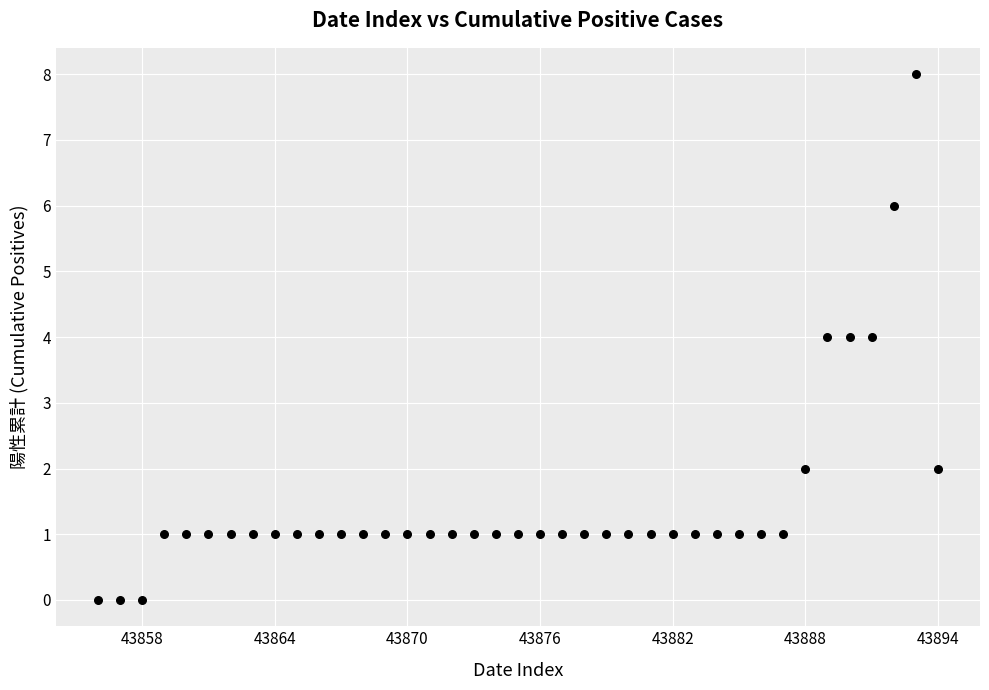

What is the range of X values (max minus min)?

38